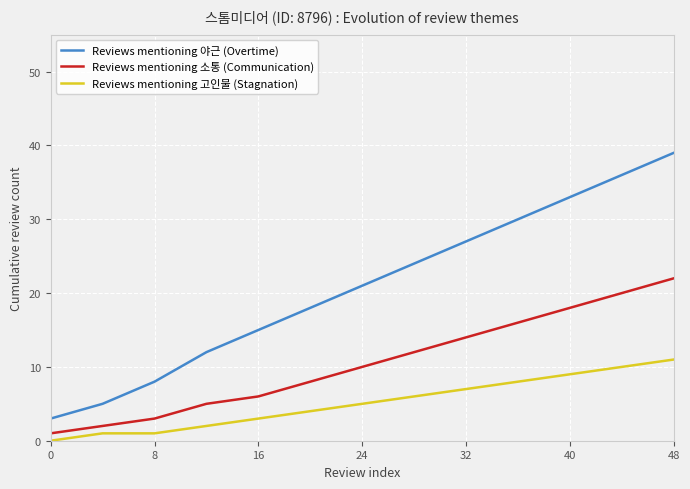

What is the difference between the maximum and minimum values in the Reviews mentioning 야근 (Overtime) series?

36